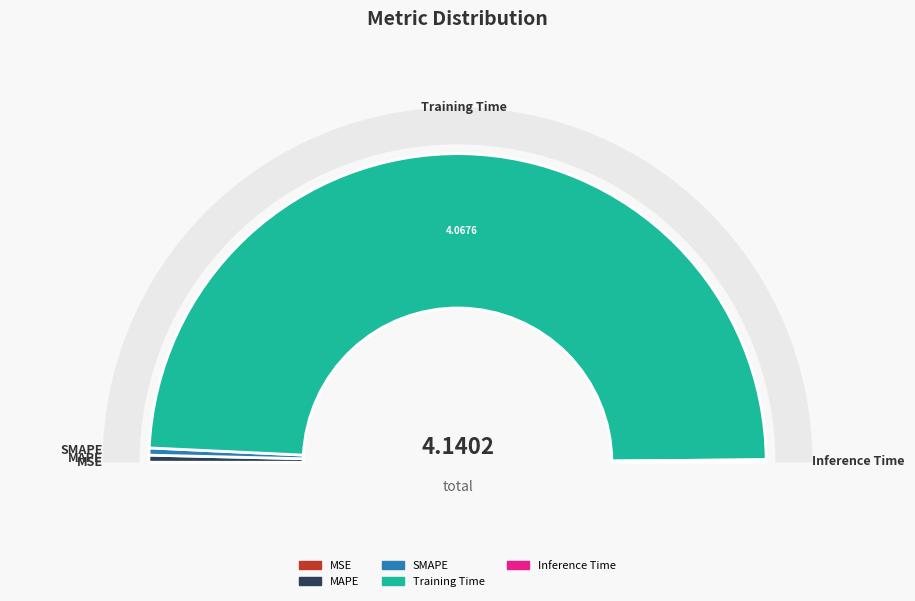

Do Inference Time and MSE together represent more than half of the pie?

No